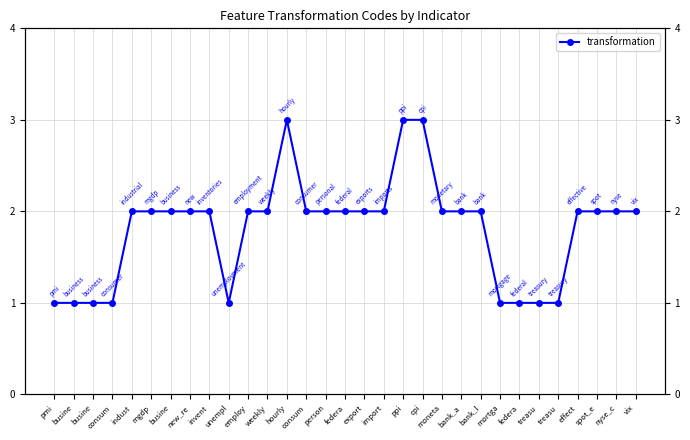

True or false: the data has more than 2 interior local peaks.

False